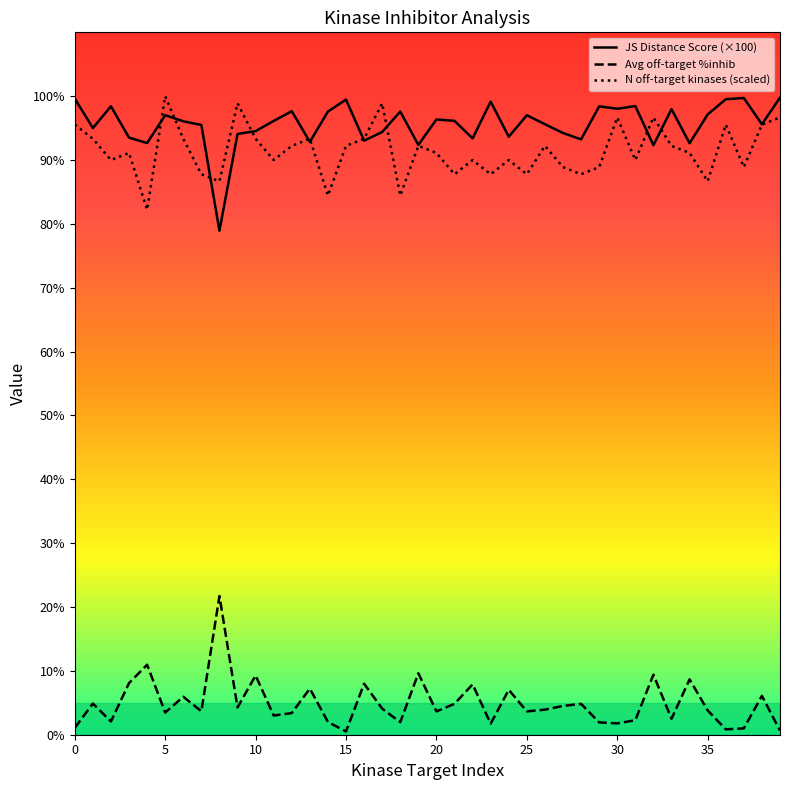

What is the maximum value shown in the chart?

100.0